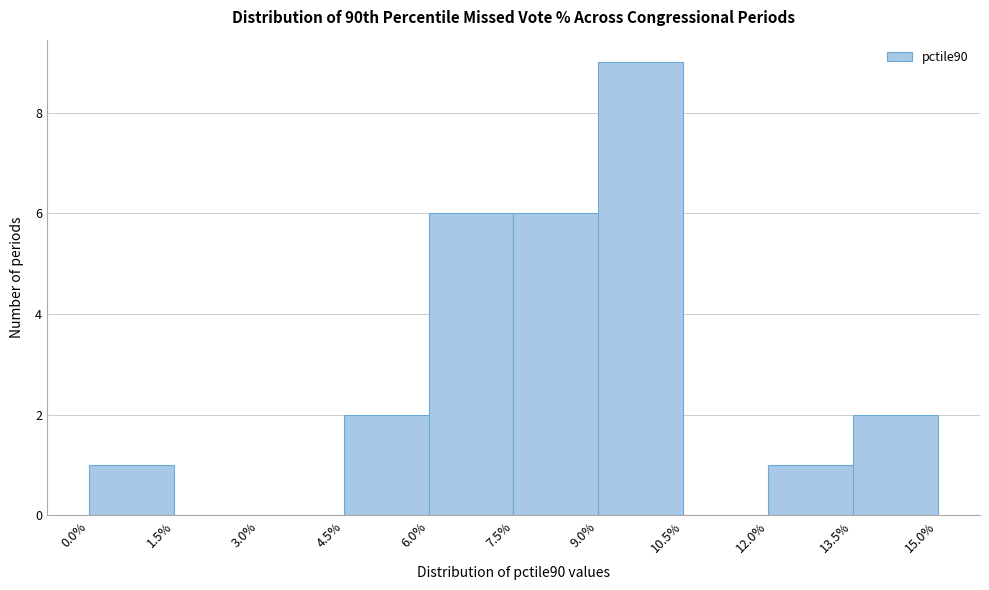

Which range on the x-axis has the tallest bar?

9.0% to 10.5%